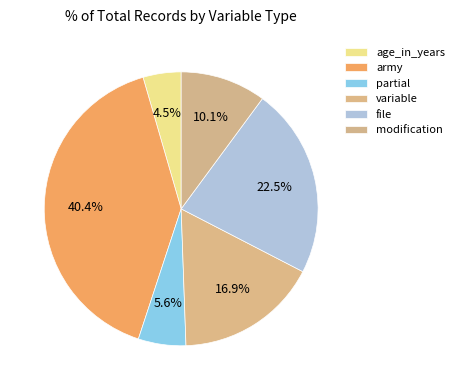

Count the number of slices in the pie.

6